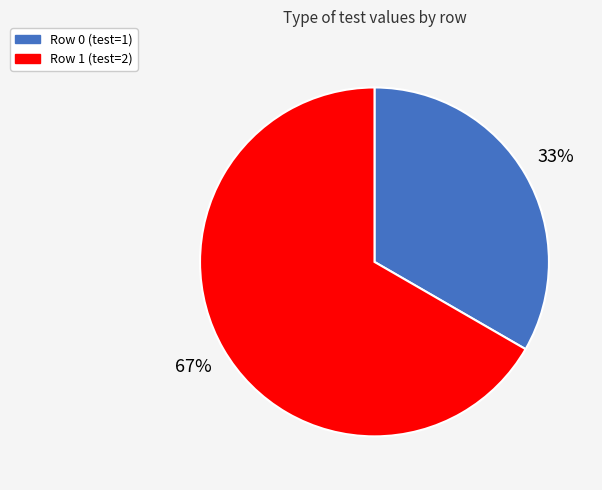

What percentage is the Row 1 slice, to the nearest percent?

67%